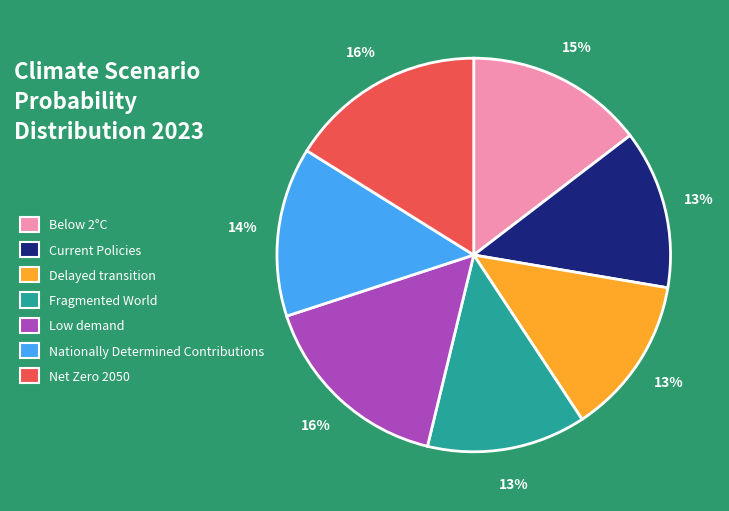

Combined, do Current Policies and Below 2°C account for over 50%?

No